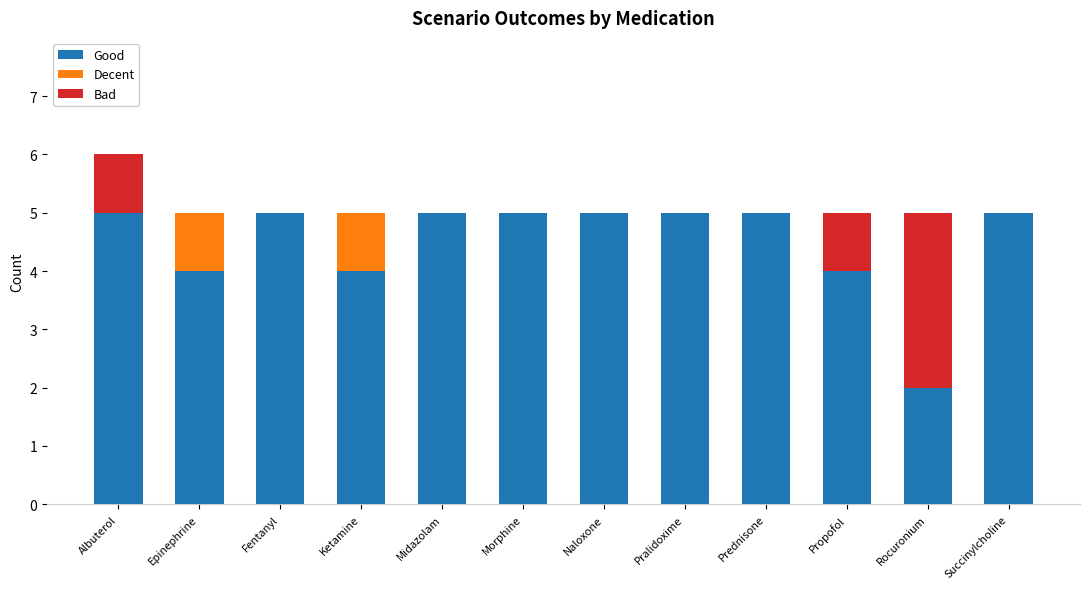

What is the maximum value for Good?

5